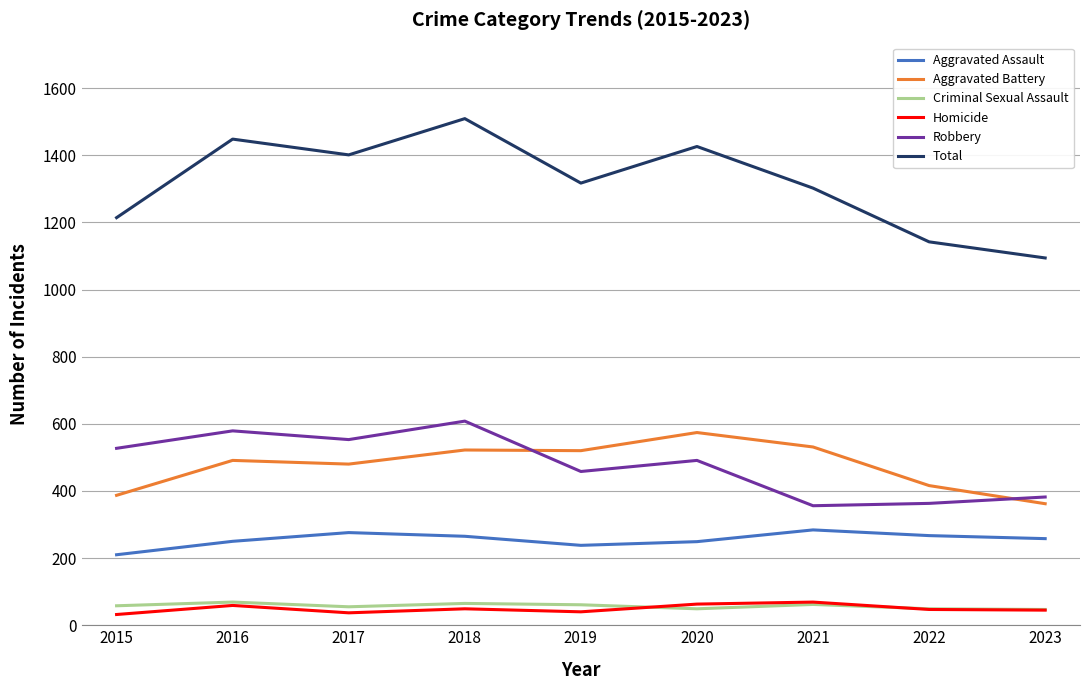

True or false: Homicide and Aggravated Assault intersect in this chart.

False